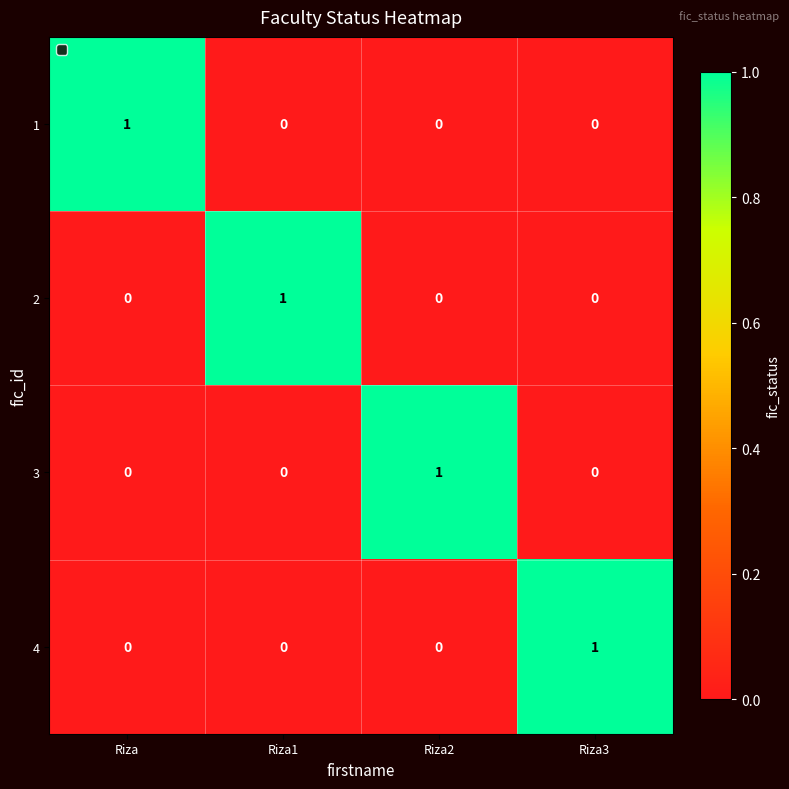

How many categories are shown in the chart?

4